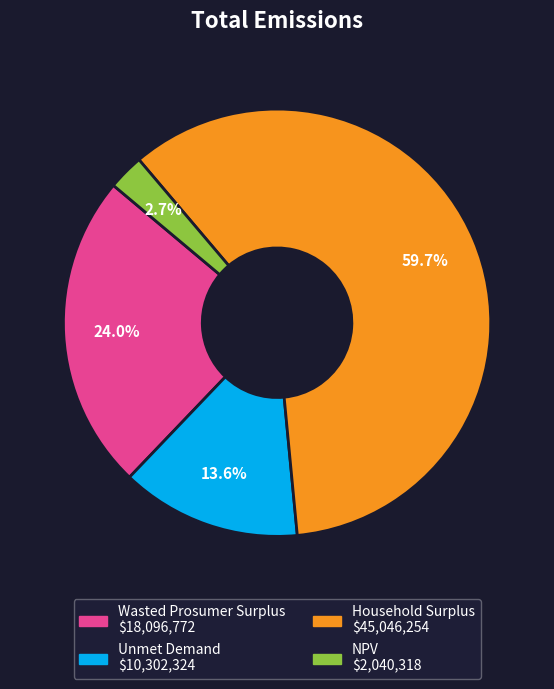

Which slice is the smallest?

NPV